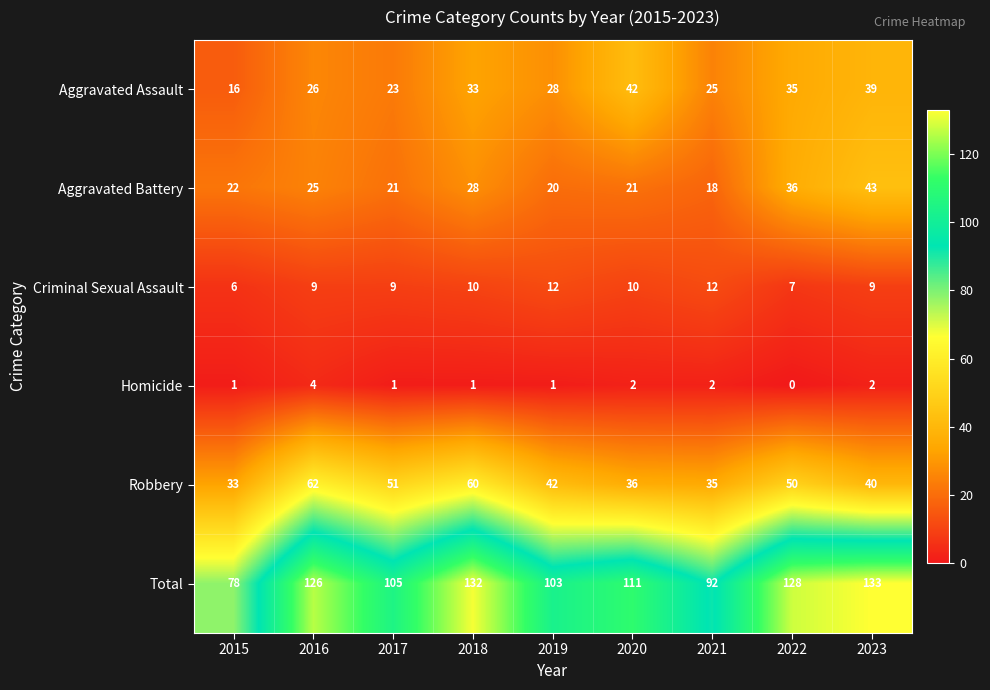

How many series are shown in this chart?

6